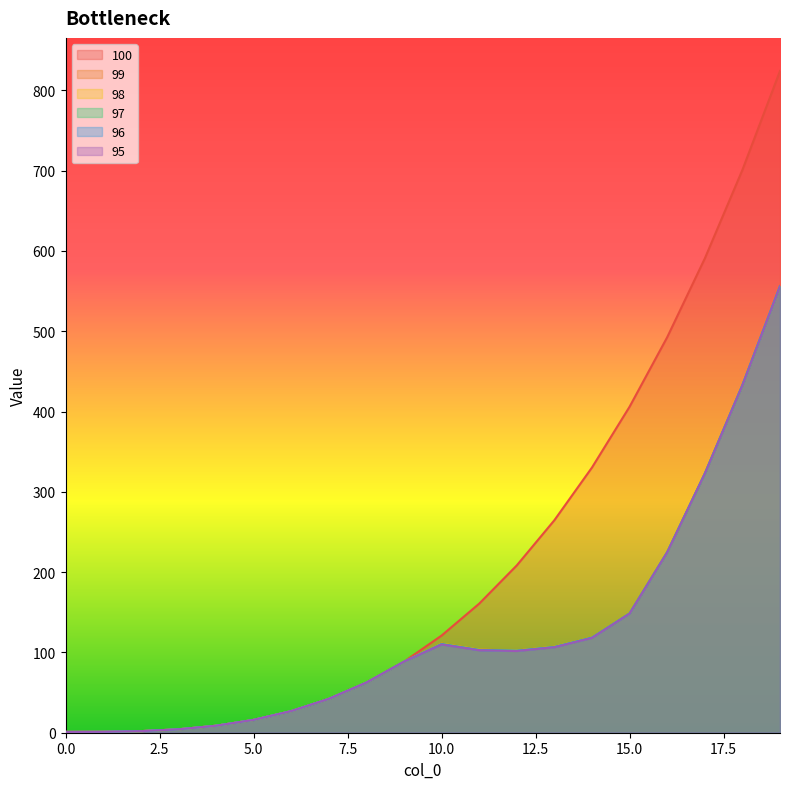

True or false: 97 and 95 cross at least once.

False